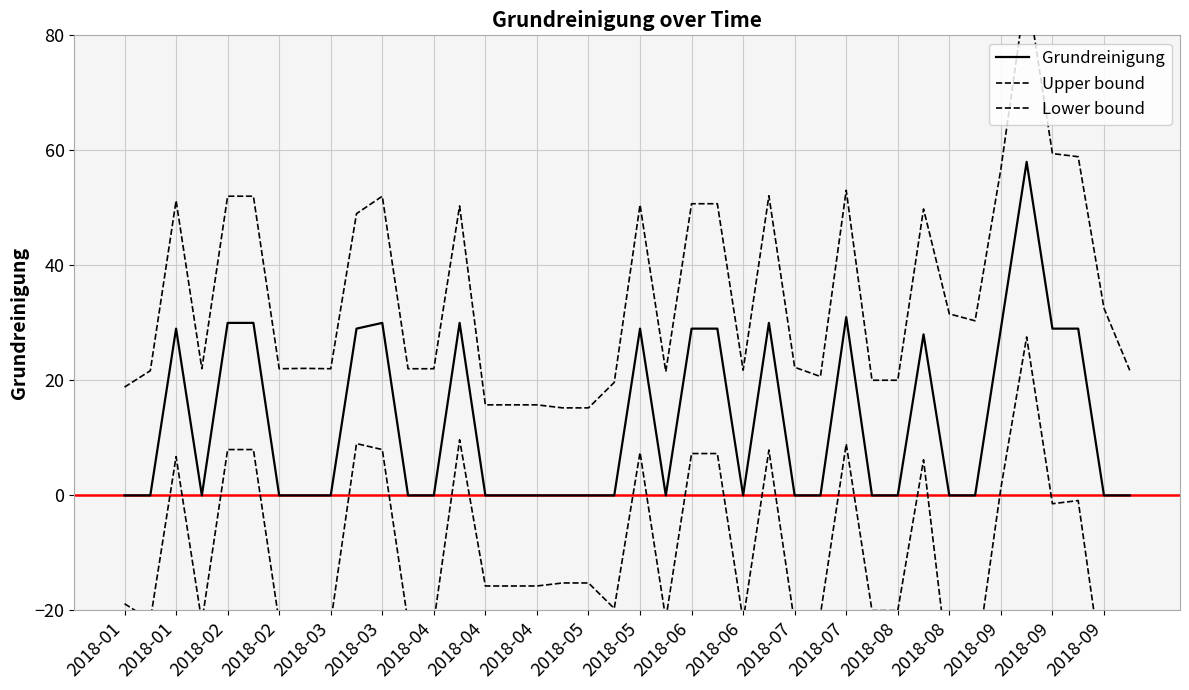

What is the difference between the highest and lowest values at 2018-01?

37.7